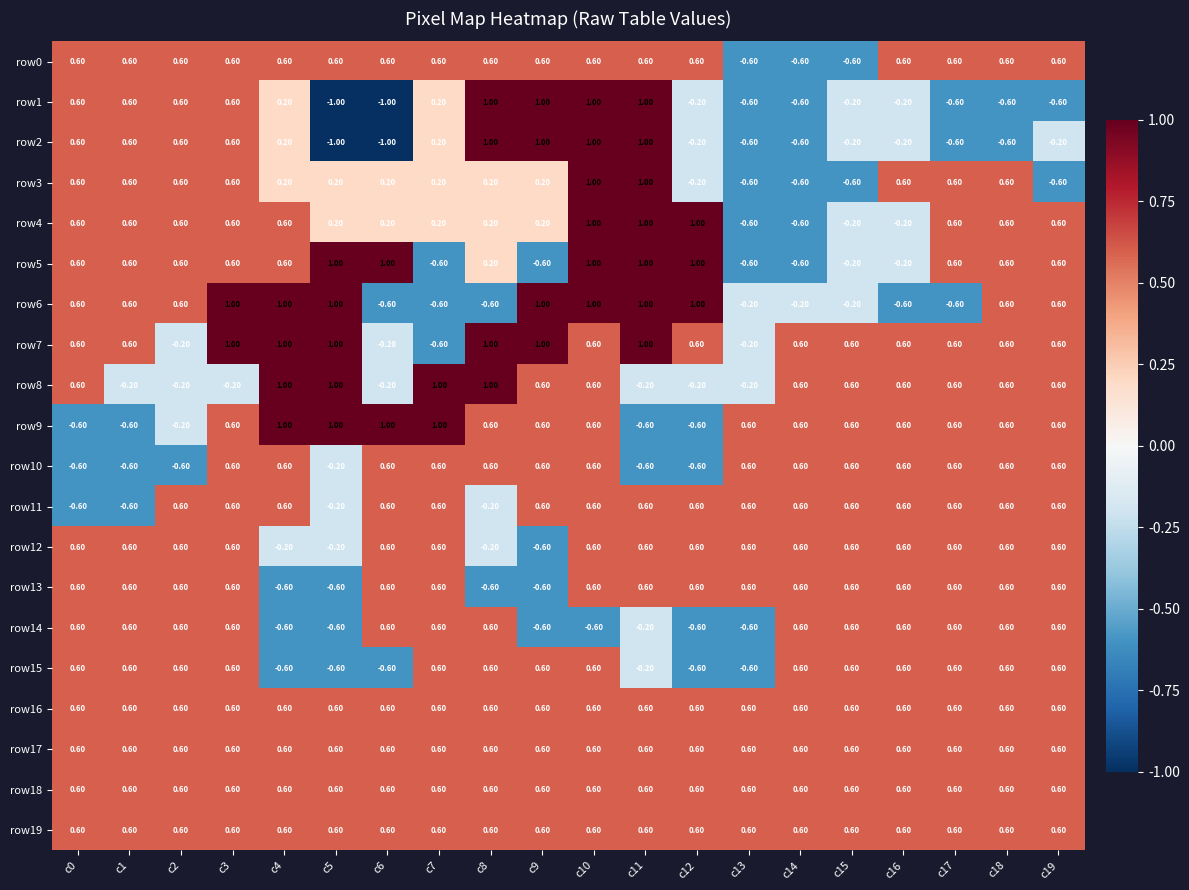

Is the value of row8 at c10 greater than the value of row3 at c11?

No